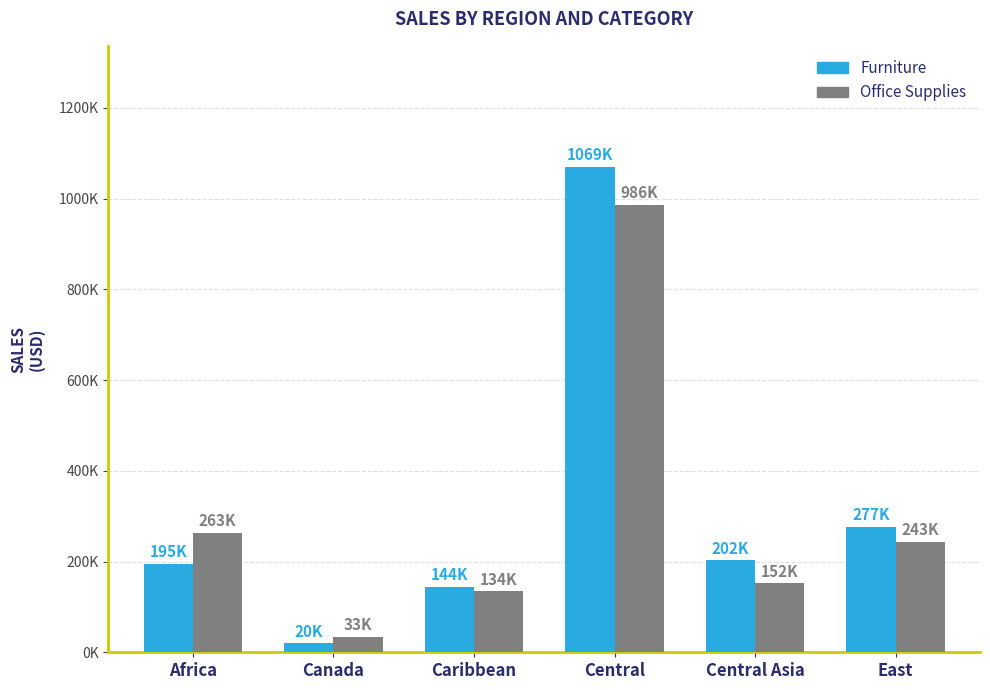

What is the minimum value shown in the chart?

20028.0